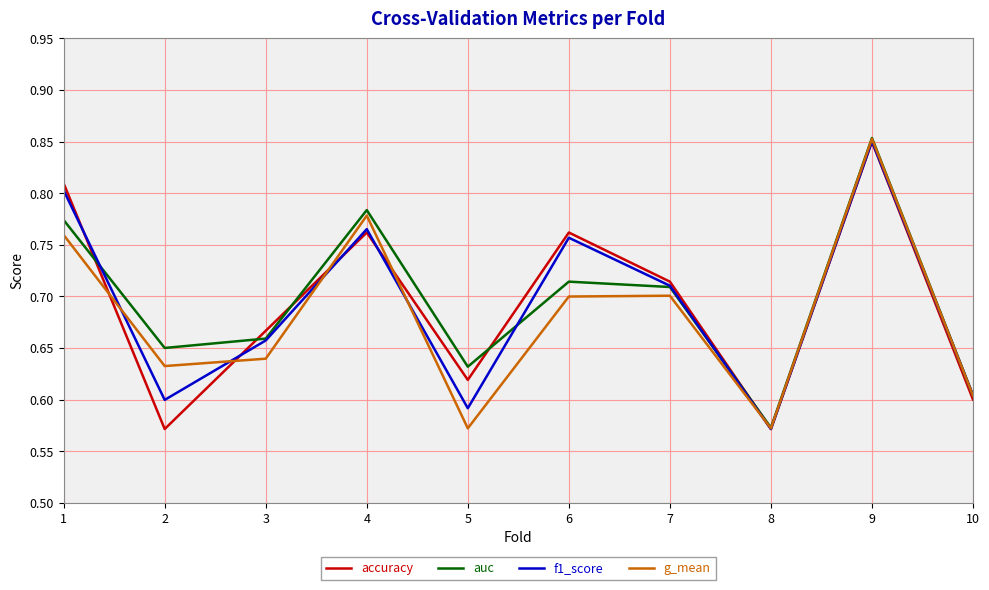

True or false: auc and accuracy cross at least once.

True